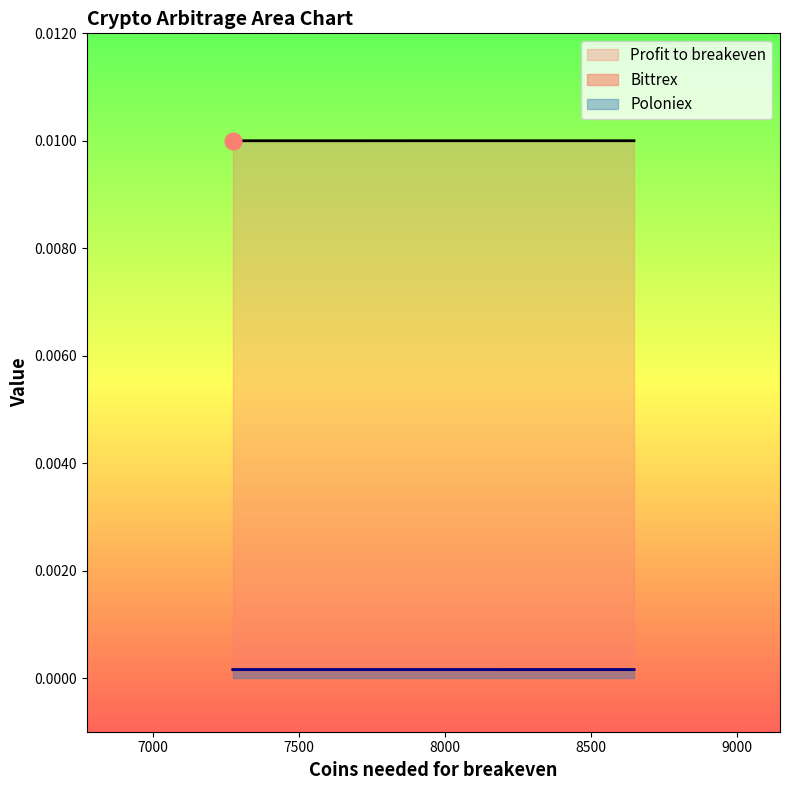

Is it true that Bittrex equals 0.0 at 7274?

True